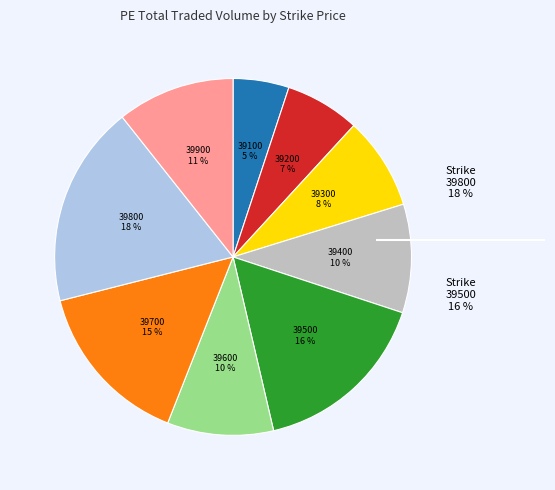

How many segments does this pie chart have?

9